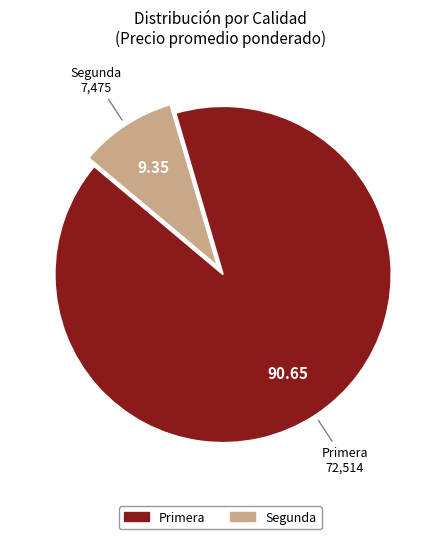

Is there a majority slice in this chart?

Yes